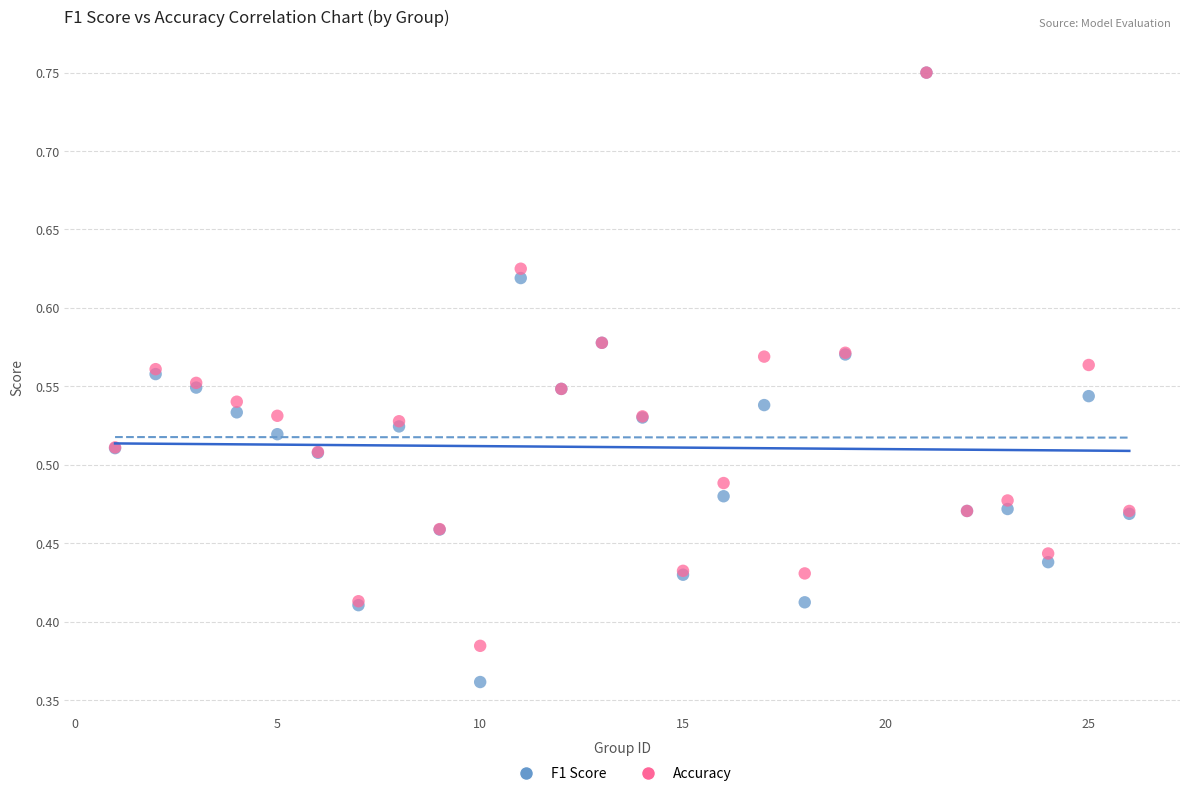

What are all the series names shown in the legend?

F1 Score, Accuracy